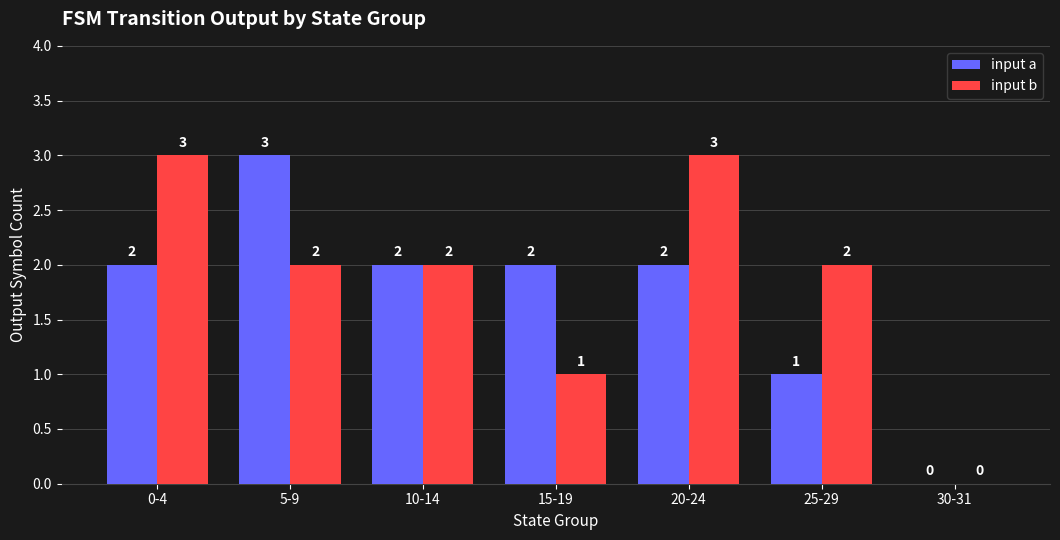

Is it true that input b equals 1 at 25-29?

False